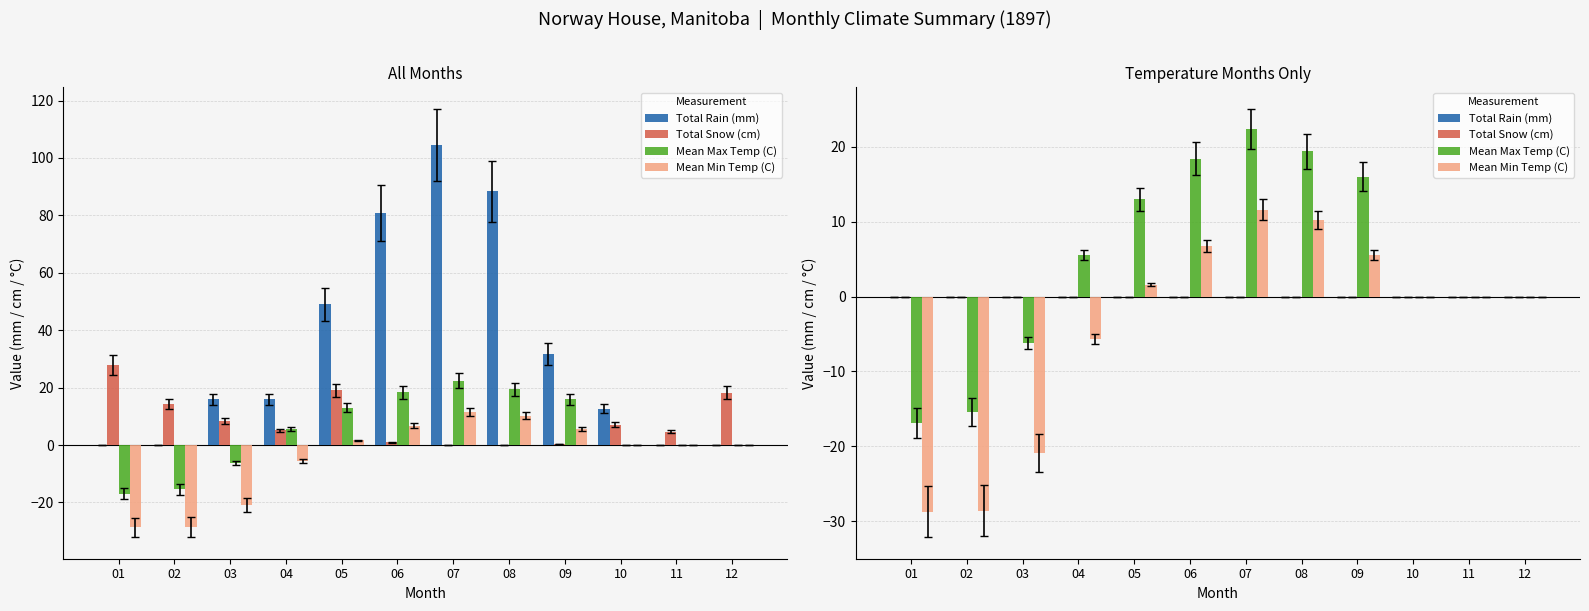

Which series changed the most between 03 and 09?

Mean Min Temp (C)